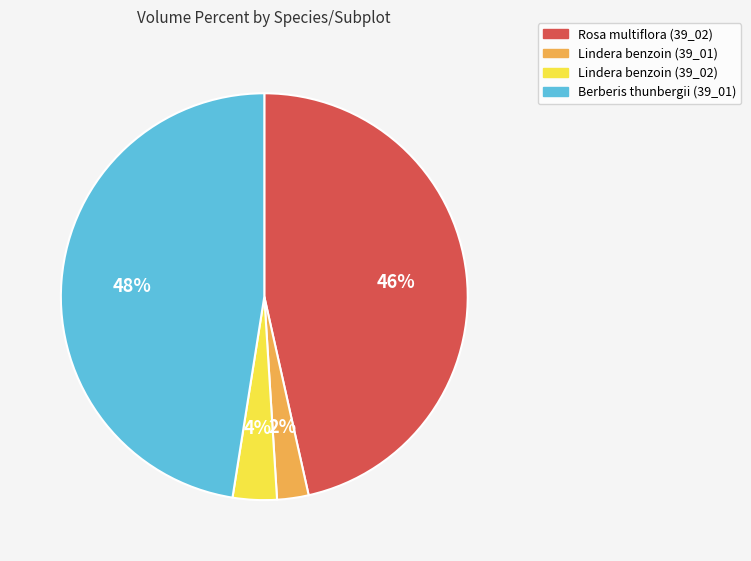

Which has a higher value, Rosa multiflora (39_02) or Berberis thunbergii (39_01)?

Berberis thunbergii (39_01)